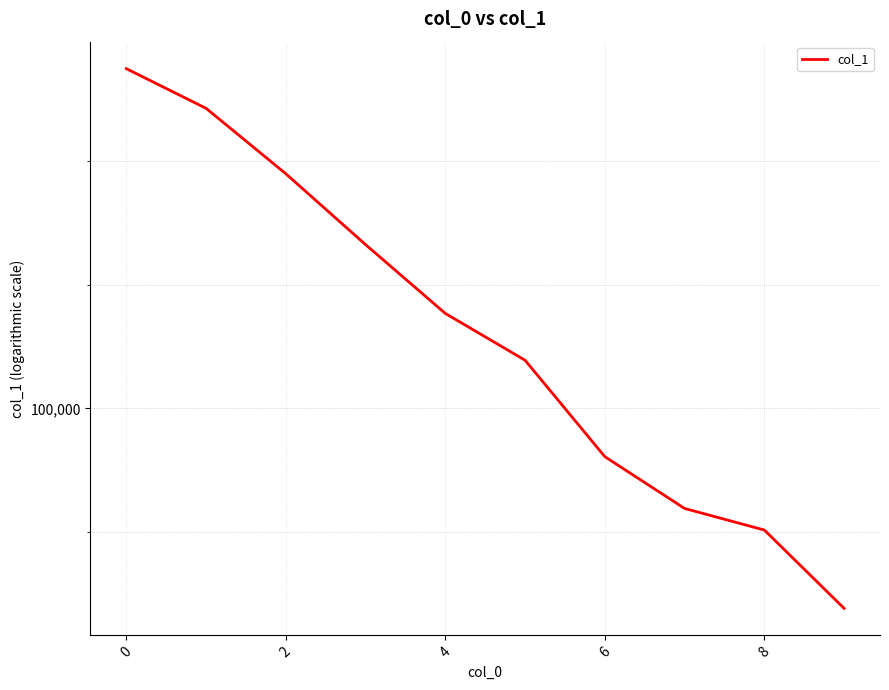

What is the difference between the maximum and minimum values?

872.5